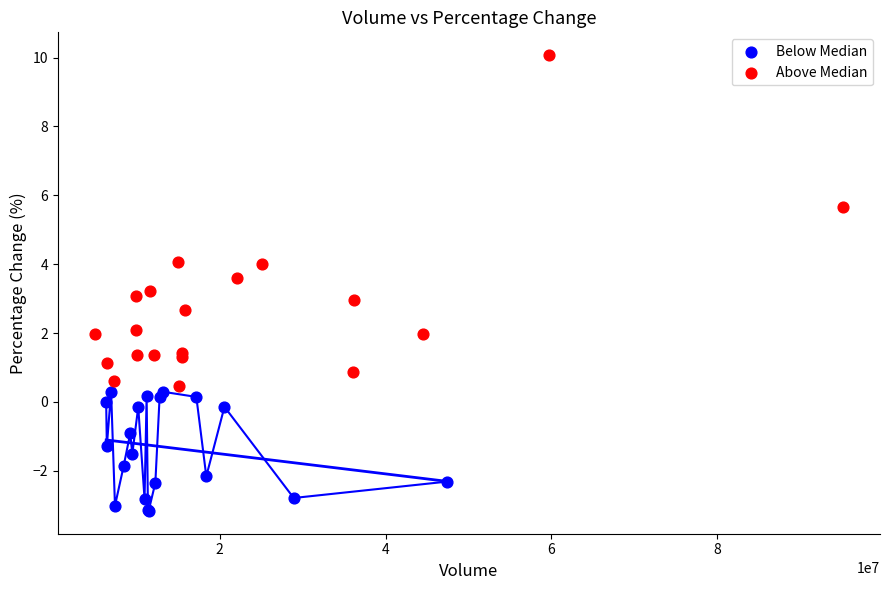

Which series contains the highest Y value?

Above Median